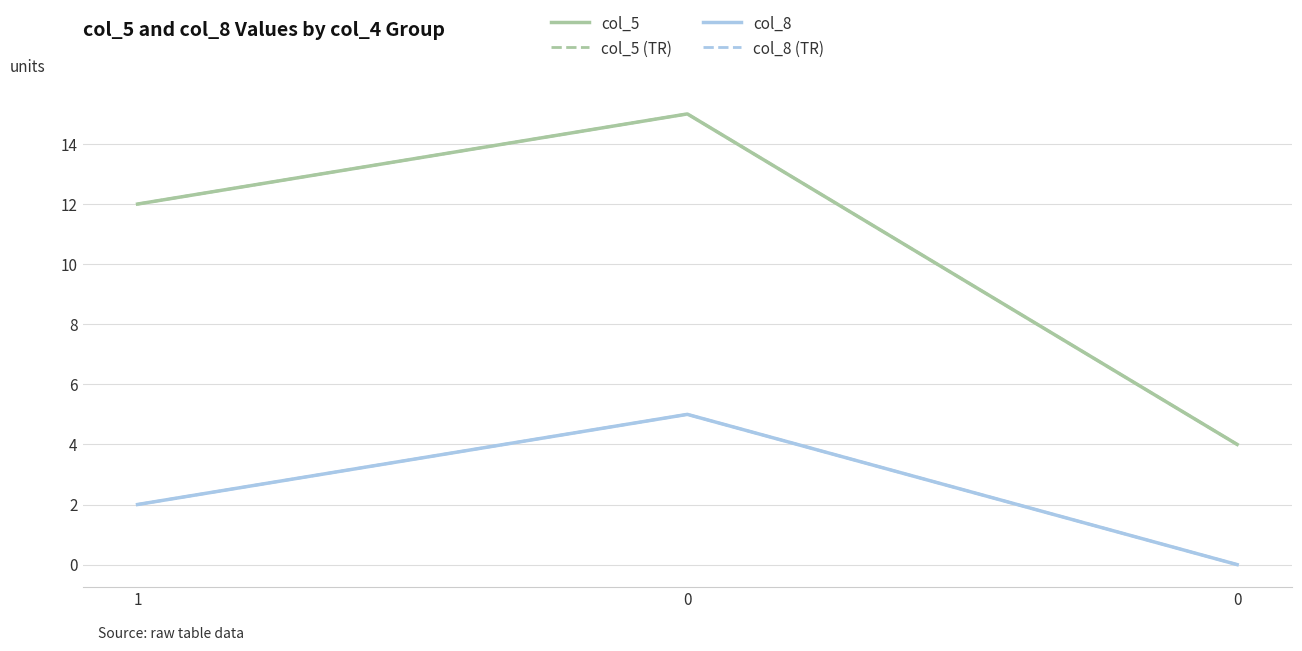

How many lines are shown in the chart?

4